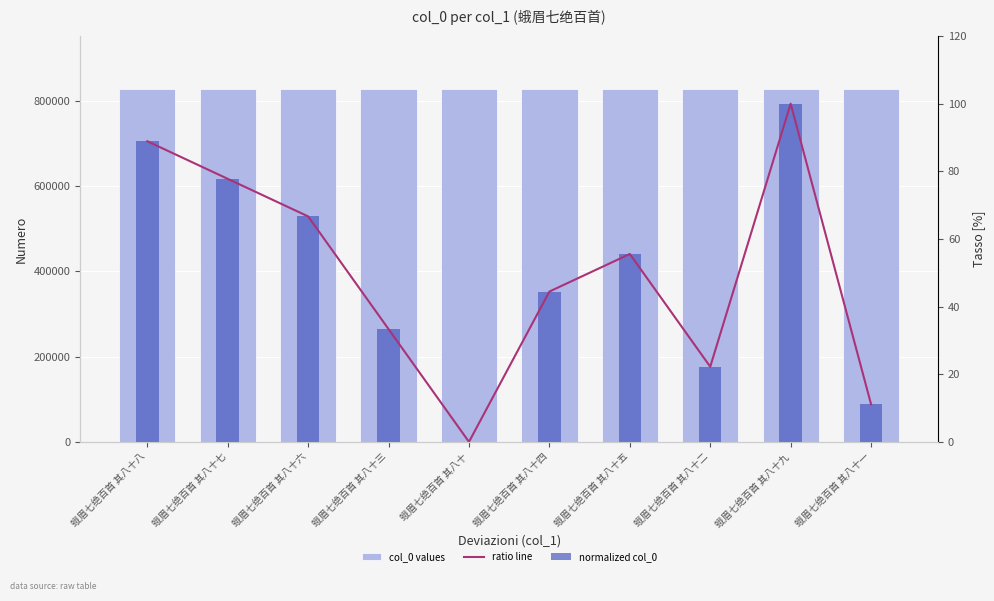

At which category is the sum across all series the highest?

蛾眉七绝百首 其八十九